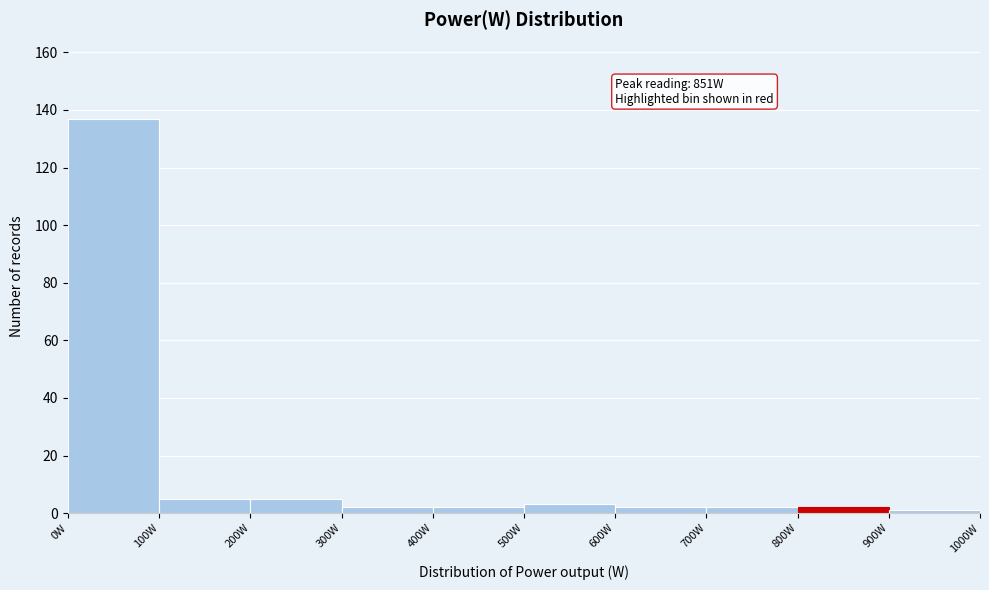

Which range on the x-axis has the tallest bar?

0 to 100